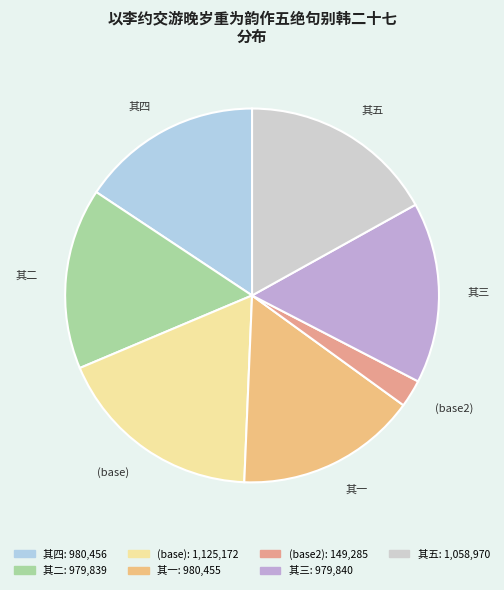

True or false: (base) accounts for 30% of the total.

False